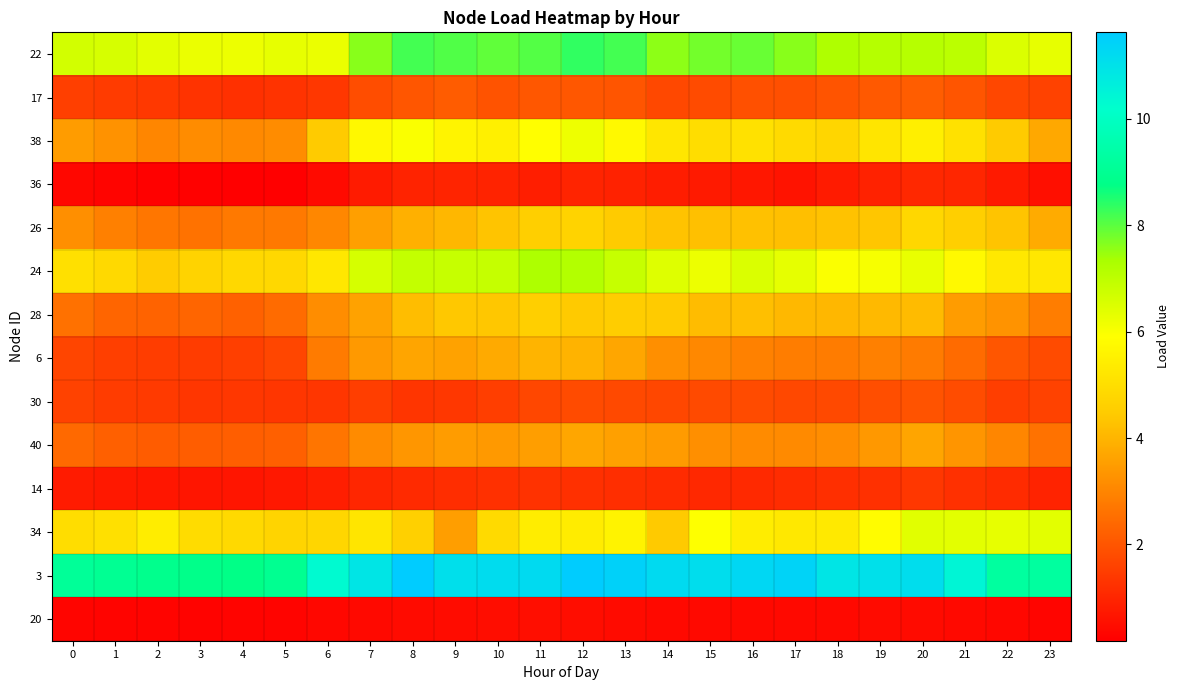

Reading right to left, list all the values displayed in this chart.

22: 23=6.3	22=6.5	21=7.0	20=7.1	19=7.1	18=7.2	17=7.6	16=7.9	15=7.8	14=7.6	13=8.2	12=8.4	11=8.1	10=8.0	9=8.1	8=8.2	7=7.6	6=6.2	5=6.3	4=6.2	3=6.2	2=6.4	1=6.6	0=6.7
17: 23=1.6	22=1.7	21=2.0	20=2.2	19=2.1	18=2.0	17=1.9	16=1.9	15=1.8	14=1.7	13=2.0	12=2.0	11=2.0	10=1.9	9=2.1	8=2.0	7=1.8	6=1.4	5=1.3	4=1.2	3=1.3	2=1.4	1=1.4	0=1.5
38: 23=3.7	22=4.5	21=5.1	20=5.5	19=5.2	18=4.8	17=4.9	16=5.1	15=5.0	14=5.2	13=5.7	12=6.2	11=5.9	10=5.5	9=5.6	8=6.0	7=5.7	6=4.5	5=3.1	4=3.1	3=3.1	2=3.0	1=3.3	0=3.5
36: 23=0.5	22=0.7	21=1.0	20=1.0	19=0.9	18=0.8	17=0.6	16=0.7	15=0.8	14=0.8	13=0.9	12=1.0	11=0.8	10=0.9	9=1.0	8=0.9	7=0.8	6=0.4	5=0.2	4=0.2	3=0.2	2=0.2	1=0.3	0=0.4
26: 23=3.8	22=4.3	21=4.6	20=4.8	19=4.4	18=4.3	17=4.2	16=4.3	15=4.3	14=4.3	13=4.5	12=4.7	11=4.6	10=4.3	9=4.0	8=3.9	7=3.5	6=3.0	5=2.7	4=2.7	3=2.6	2=2.7	1=2.9	0=3.2
24: 23=5.2	22=5.3	21=5.7	20=6.3	19=6.0	18=6.0	17=6.3	16=6.5	15=6.2	14=6.4	13=6.9	12=7.2	11=7.3	10=6.9	9=6.9	8=6.9	7=6.6	6=5.3	5=4.8	4=4.8	3=4.7	2=4.5	1=4.8	0=5.0
28: 23=2.8	22=3.3	21=3.5	20=4.1	19=4.1	18=4.0	17=4.1	16=4.2	15=4.2	14=4.5	13=4.5	12=4.4	11=4.6	10=4.4	9=4.4	8=4.2	7=3.6	6=3.2	5=2.5	4=2.3	3=2.3	2=2.3	1=2.3	0=2.6
6: 23=1.8	22=2.0	21=2.5	20=2.8	19=2.9	18=2.8	17=2.8	16=2.9	15=3.1	14=3.2	13=3.7	12=4.0	11=4.0	10=3.8	9=3.6	8=3.7	7=3.4	6=2.8	5=1.7	4=1.5	3=1.5	2=1.5	1=1.5	0=1.7
30: 23=1.6	22=1.5	21=1.8	20=1.9	19=1.9	18=1.7	17=1.7	16=1.8	15=1.8	14=1.7	13=1.8	12=1.8	11=1.7	10=1.5	9=1.4	8=1.3	7=1.5	6=1.3	5=1.3	4=1.4	3=1.3	2=1.4	1=1.5	0=1.6
40: 23=2.6	22=3.0	21=3.3	20=3.7	19=3.4	18=3.2	17=3.1	16=3.1	15=3.2	14=3.5	13=3.6	12=3.7	11=3.5	10=3.4	9=3.5	8=3.4	7=3.1	6=2.7	5=2.2	4=2.2	3=2.2	2=2.2	1=2.2	0=2.4
14: 23=0.9	22=1.1	21=1.2	20=1.4	19=1.2	18=1.2	17=1.1	16=1.1	15=1.1	14=1.1	13=1.2	12=1.2	11=1.3	10=1.2	9=1.2	8=1.1	7=1.0	6=0.9	5=0.7	4=0.7	3=0.6	2=0.7	1=0.7	0=0.8
34: 23=6.4	22=6.3	21=6.4	20=6.4	19=5.8	18=5.3	17=5.3	16=5.4	15=5.9	14=4.4	13=5.6	12=5.4	11=5.4	10=4.9	9=3.5	8=4.6	7=5.2	6=4.8	5=4.7	4=4.9	3=4.9	2=5.4	1=5.1	0=5.0
3: 23=9.3	22=9.2	21=10.5	20=11.1	19=11.0	18=10.9	17=11.4	16=11.3	15=11.1	14=11.2	13=11.5	12=11.6	11=11.2	10=11.1	9=11.1	8=11.6	7=10.9	6=10.3	5=9.0	4=8.8	3=8.8	2=8.9	1=9.0	0=9.1
20: 23=0.3	22=0.4	21=0.4	20=0.5	19=0.4	18=0.4	17=0.4	16=0.4	15=0.4	14=0.4	13=0.5	12=0.5	11=0.5	10=0.5	9=0.5	8=0.4	7=0.4	6=0.4	5=0.3	4=0.3	3=0.3	2=0.3	1=0.3	0=0.3